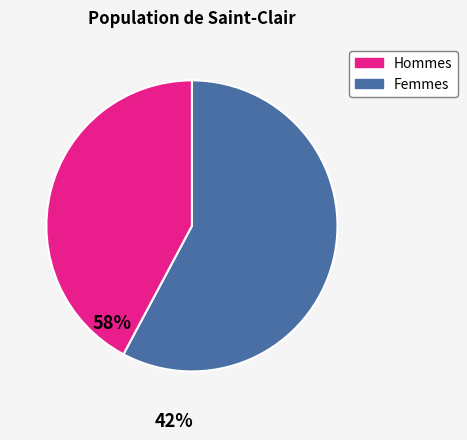

Is there a majority slice in this chart?

Yes